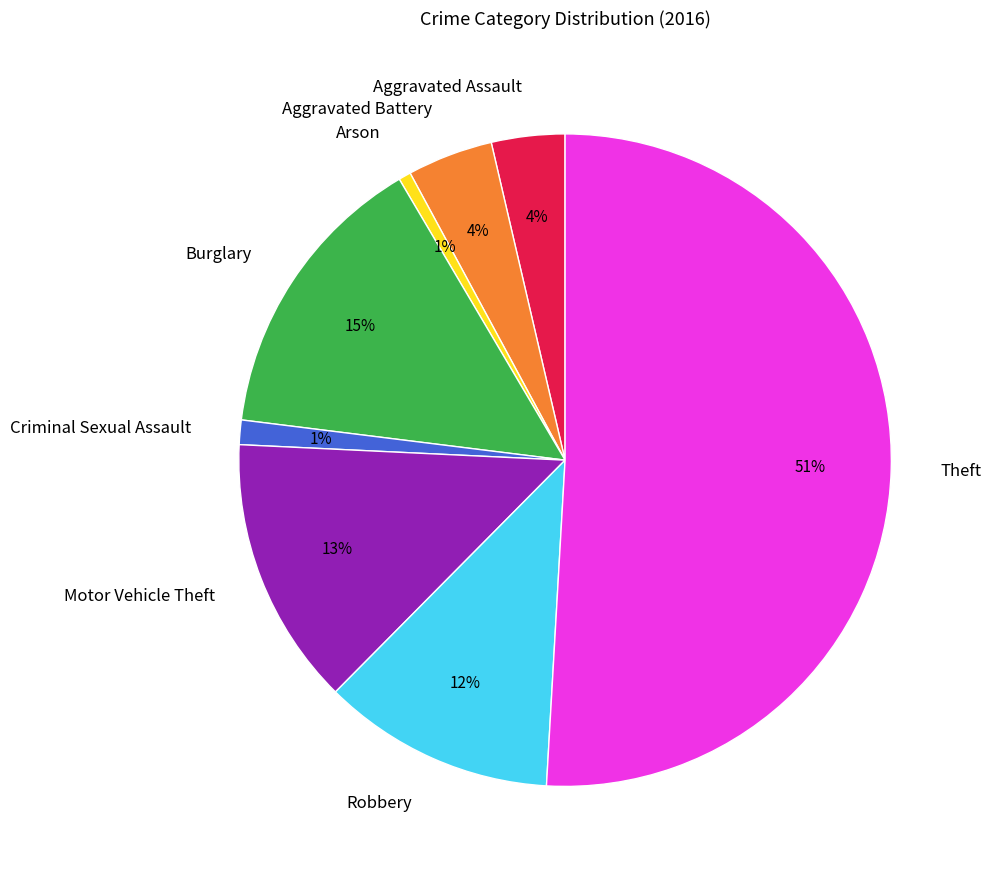

To the nearest percent, what percentage of the pie is Burglary?

15%